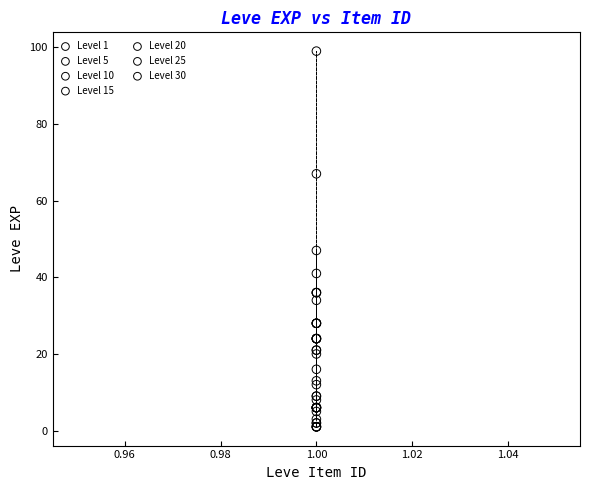

Which series has the largest Y range (max minus min)?

Level 30